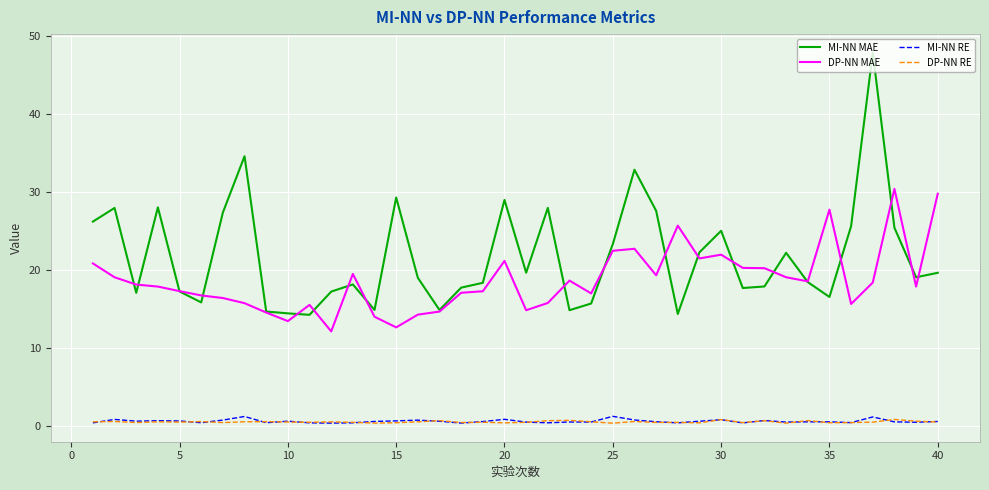

Which series has the largest range (max minus min)?

MI-NN MAE